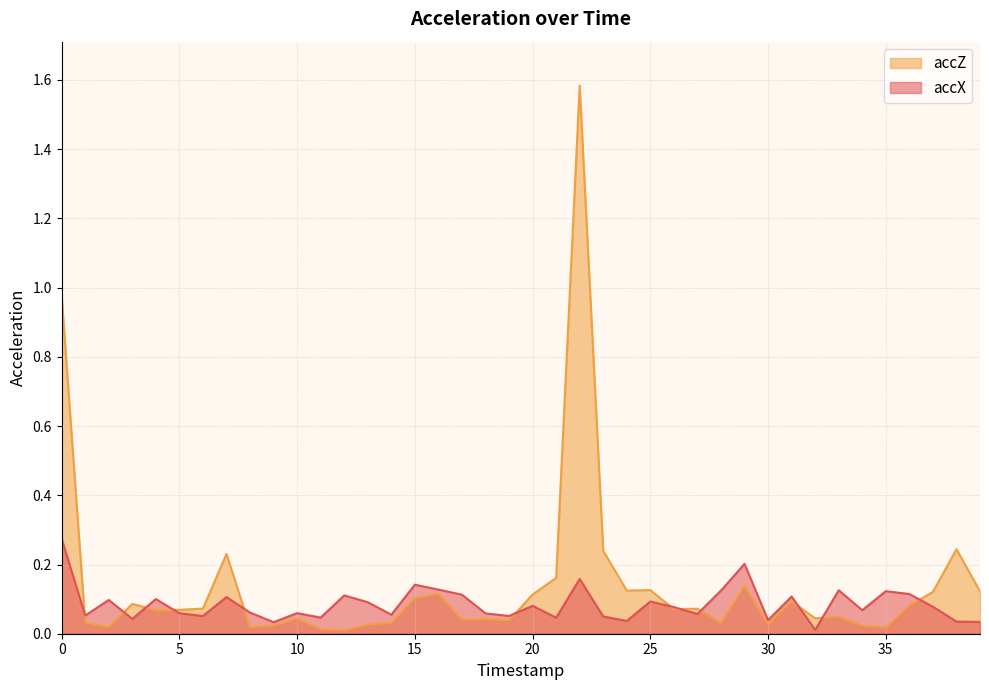

At which category does accX reach its first local peak?

2